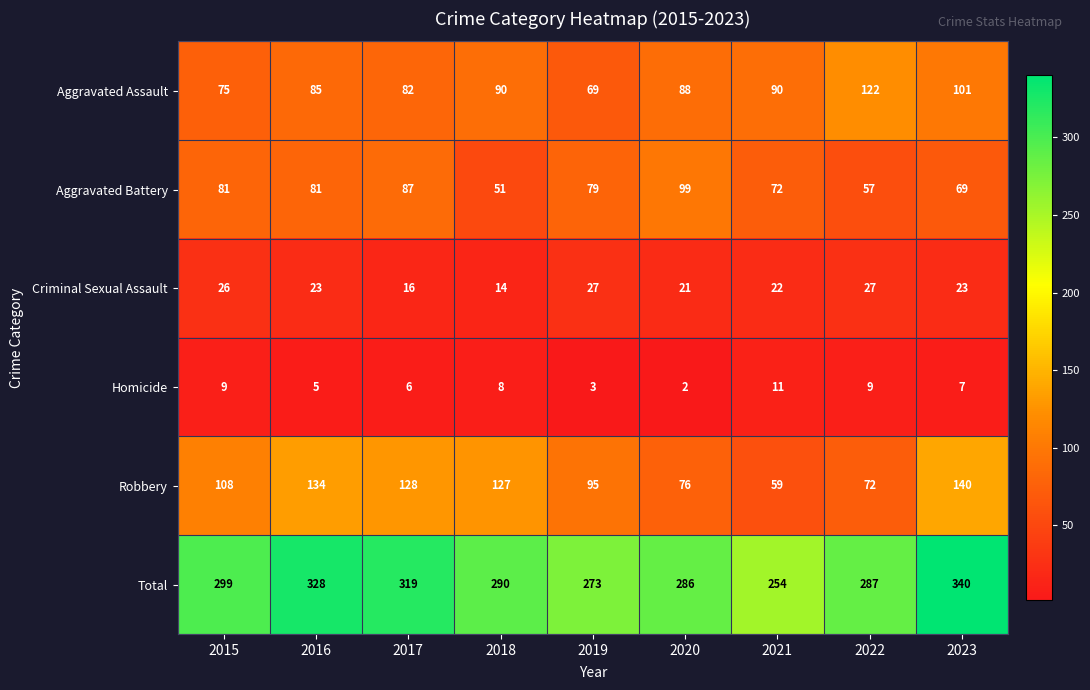

What is the spread (max minus min) of values at 2019?

270